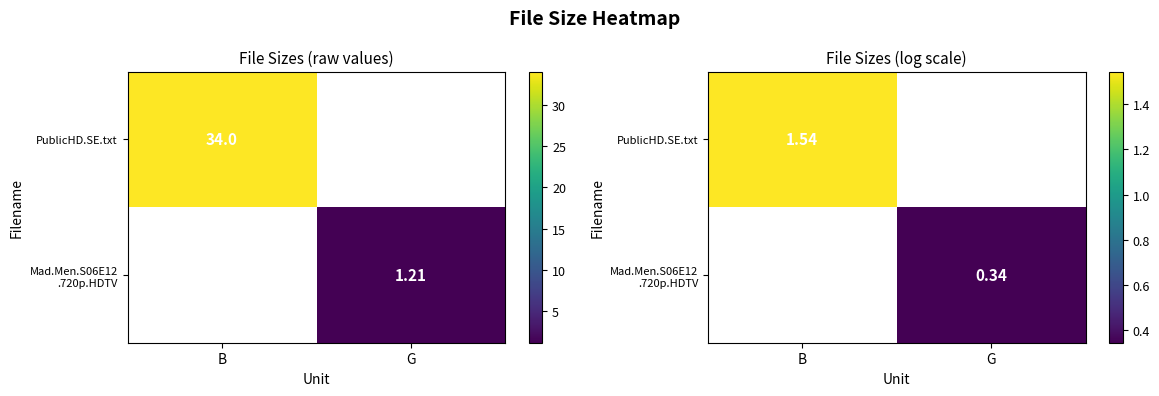

What is the minimum value shown in the chart?

0.3